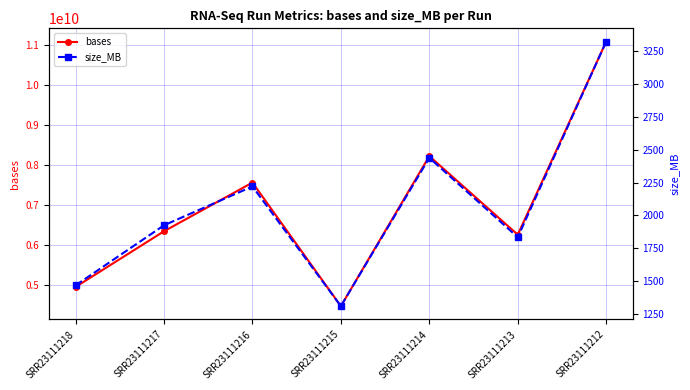

What is the value of the bases point at the 6th from the left?

6251941500